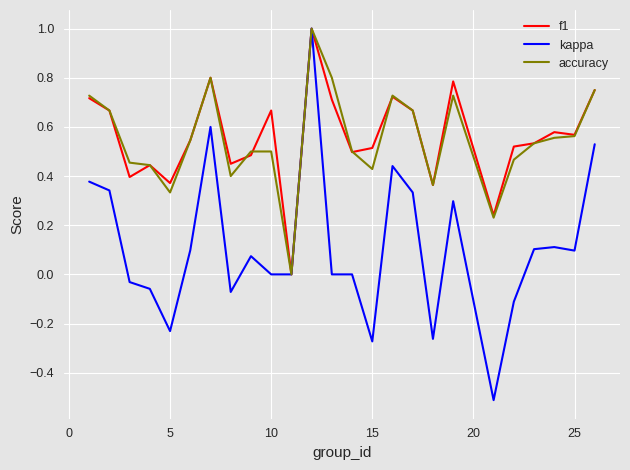

What is the difference between the maximum and minimum values in the accuracy series?

1.0